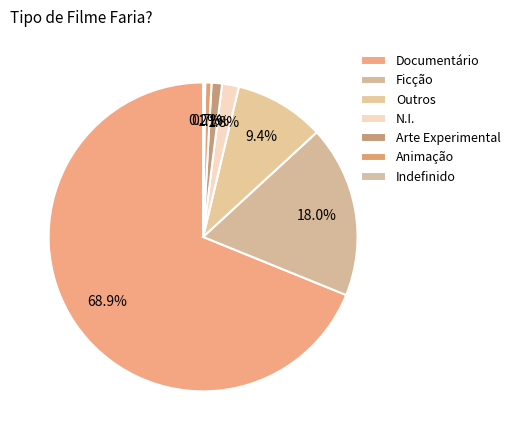

To the nearest percent, what is the average slice percentage?

14%